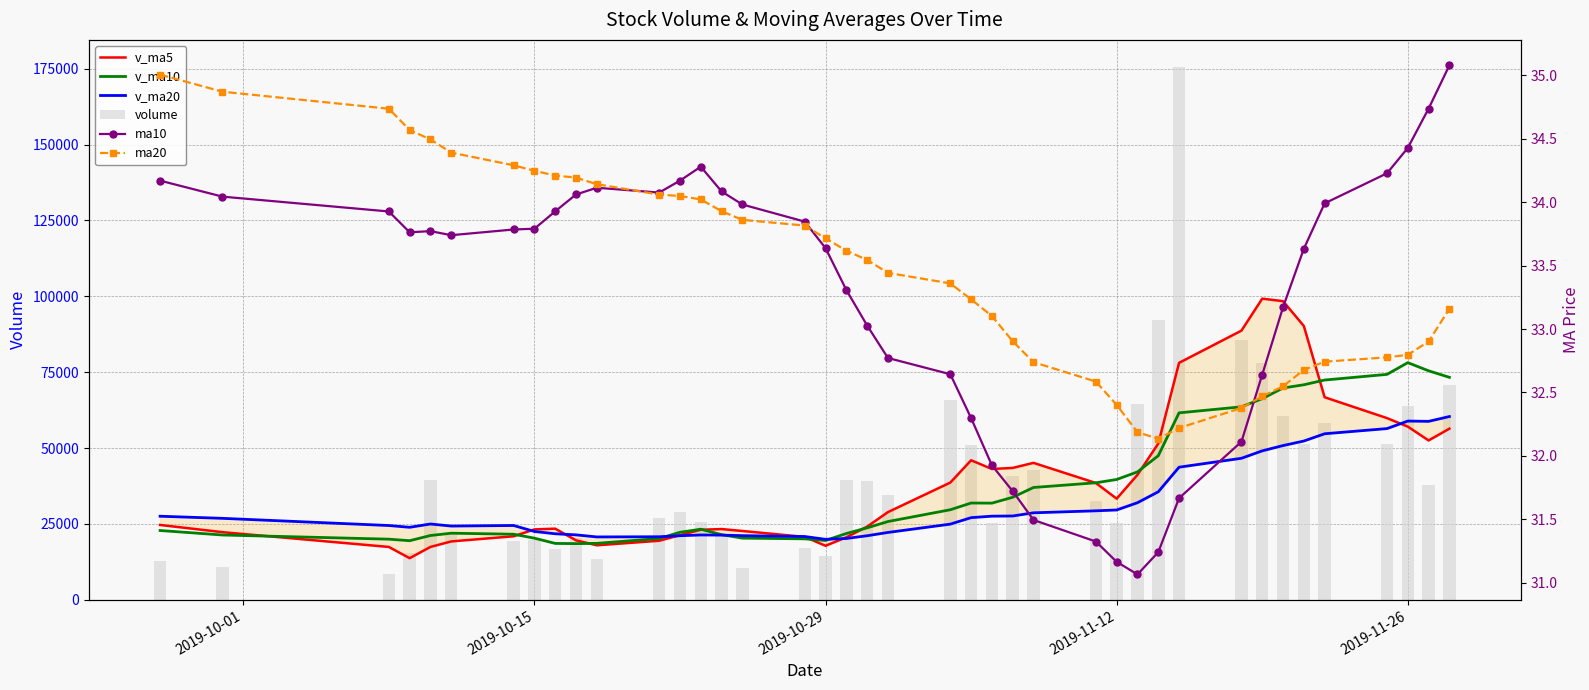

How many groups of bars are there?

40